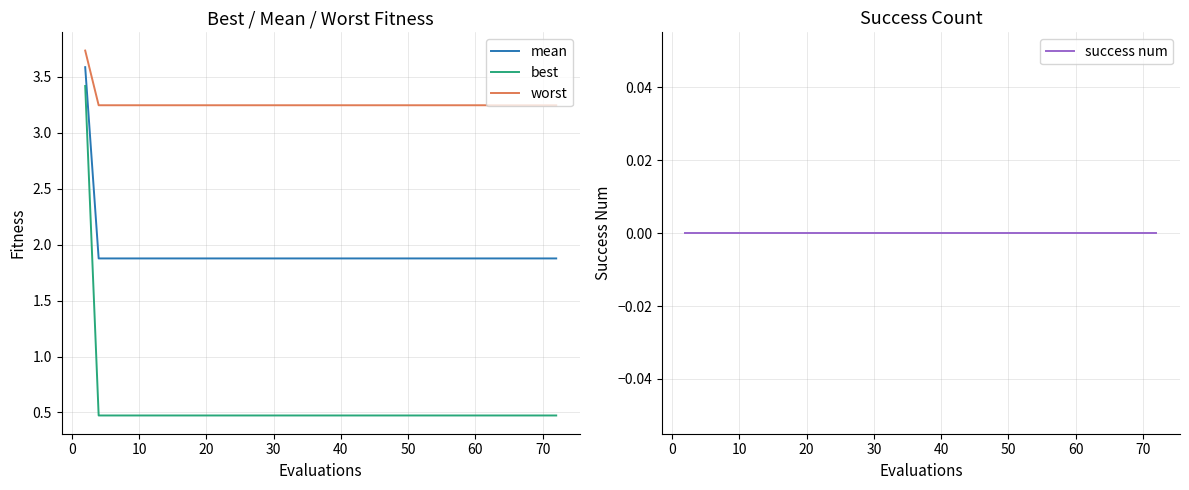

What is the highest value of the worst series?

3.7